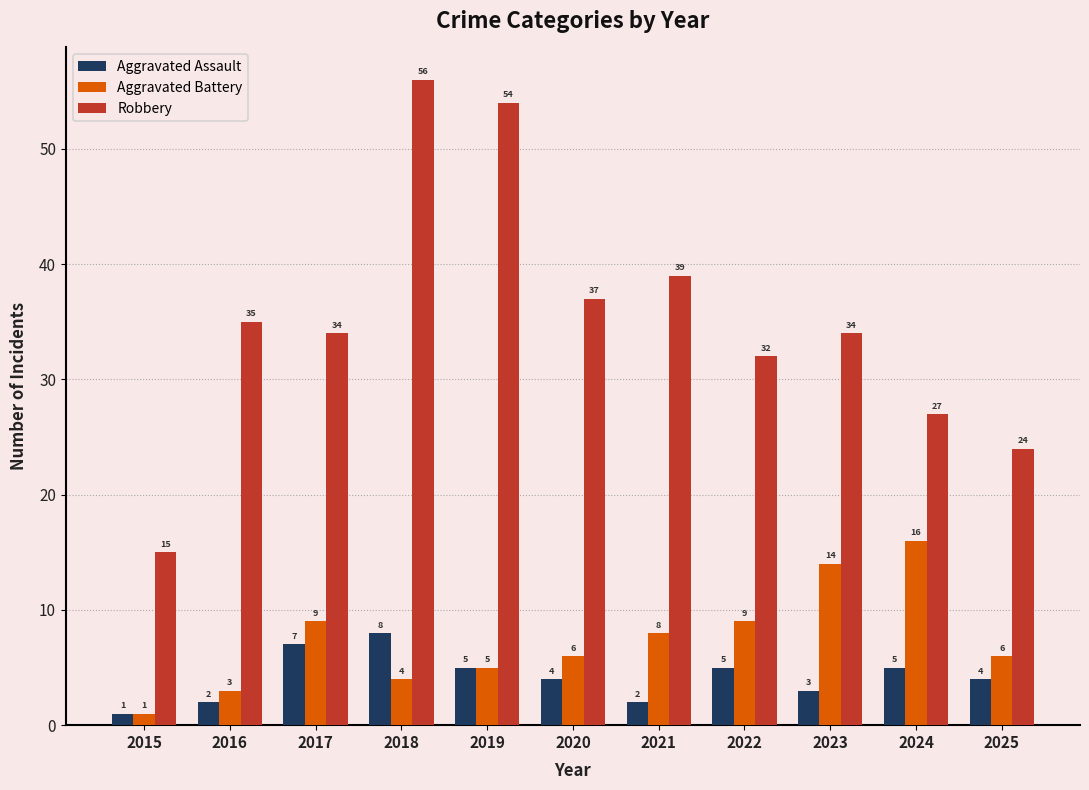

How many data points in Aggravated Battery are less than 6?

4